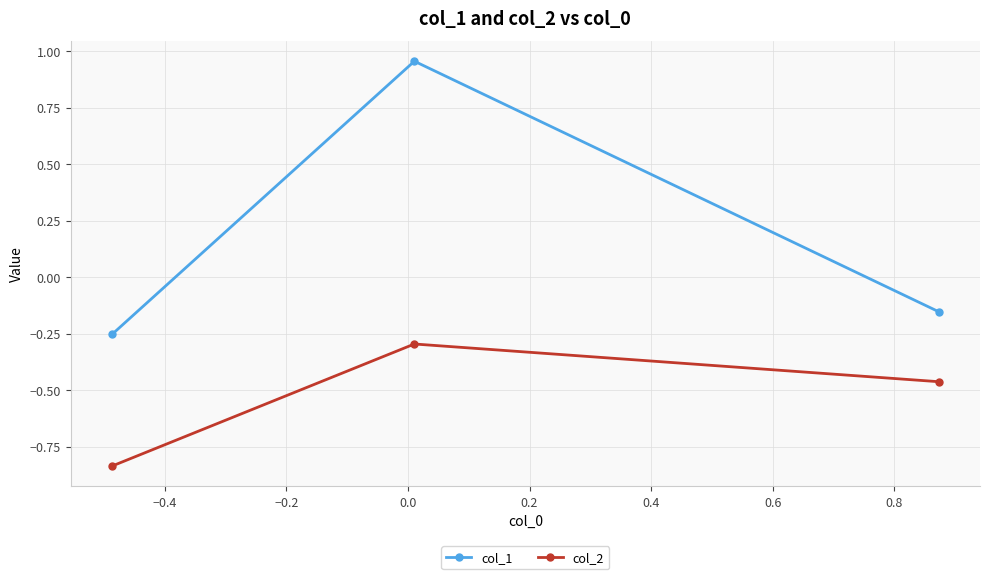

What is the difference between the maximum and minimum values in the col_2 series?

0.5